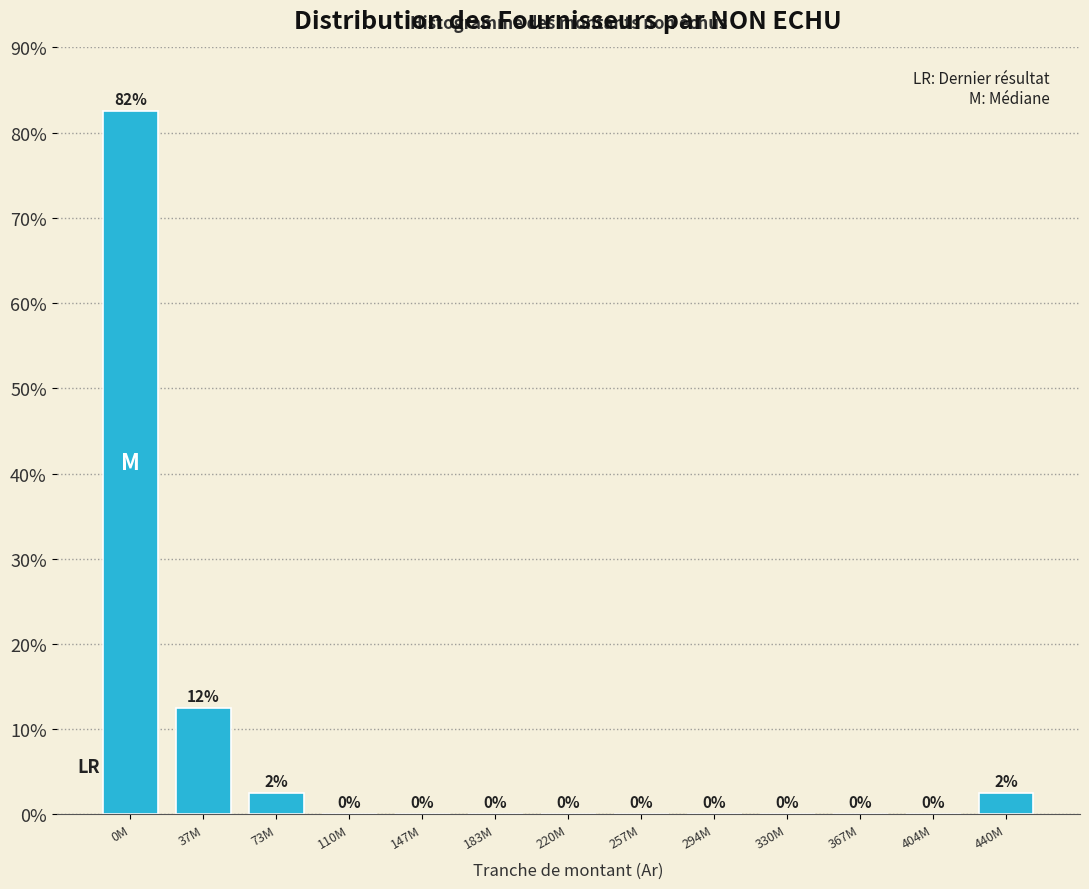

Which label corresponds to the largest value in the chart?

0M